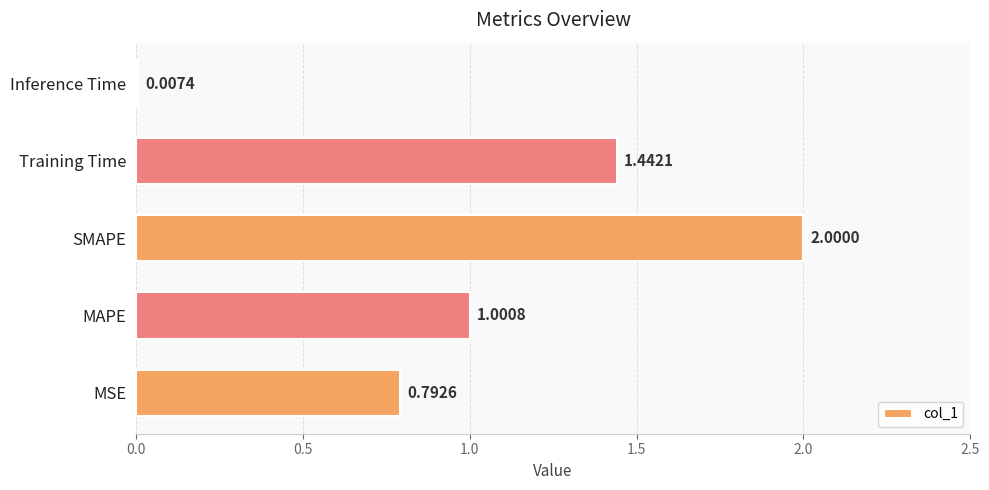

What is the ratio of the value at MAPE to the value at SMAPE?

0.5